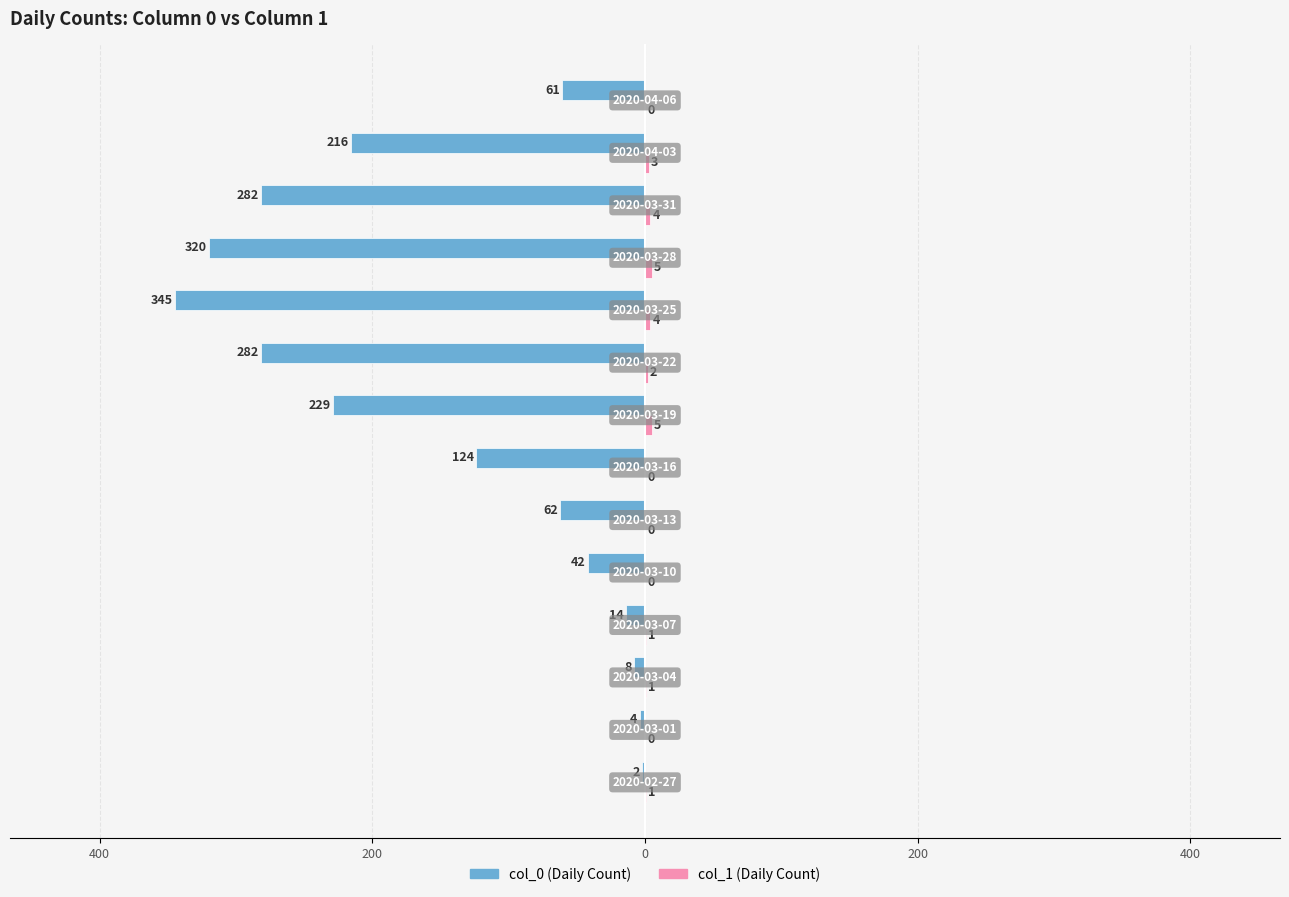

What is the average value of the col_1 (Daily Count) series?

2